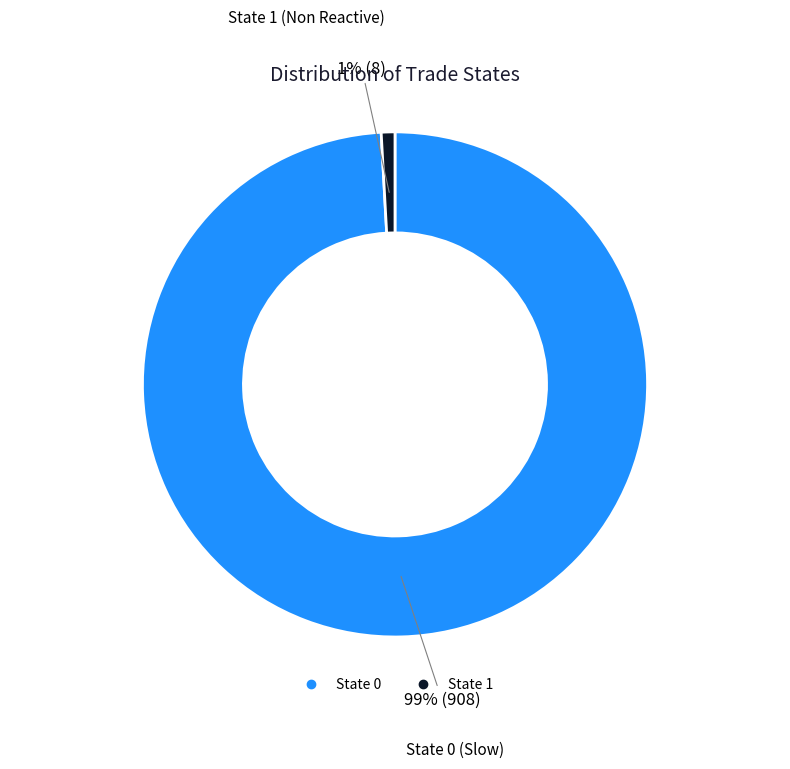

Is there a majority slice in this chart?

Yes